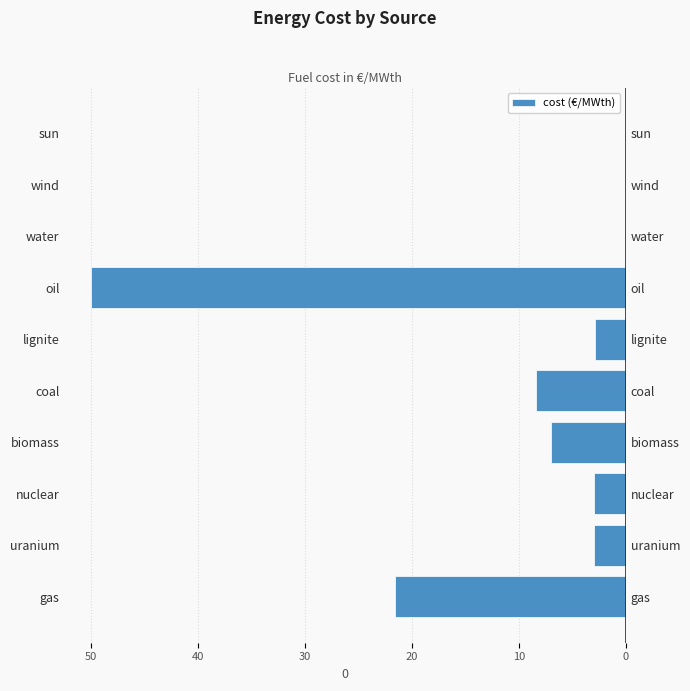

What is the difference between the second highest and second lowest values?

21.6